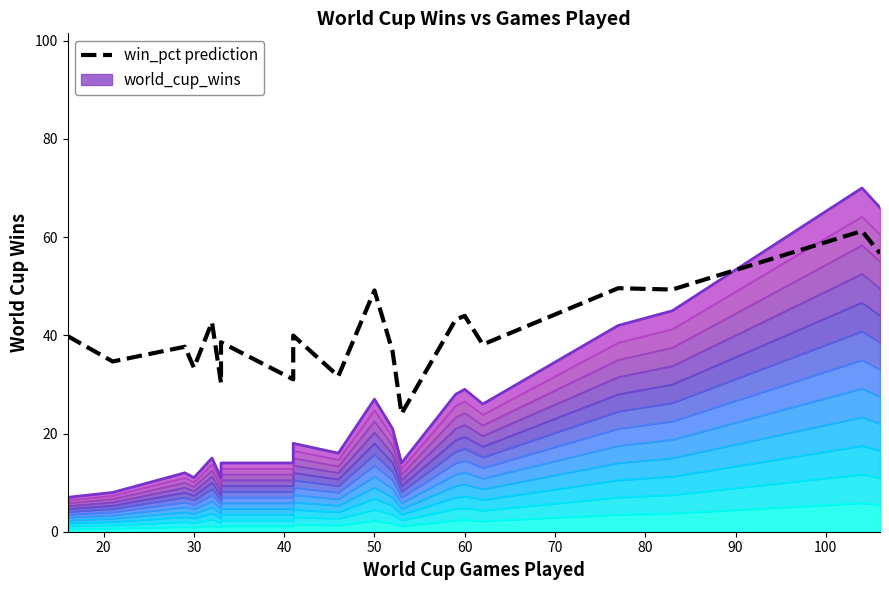

How many data points in wins_line_11 are less than 18?

10